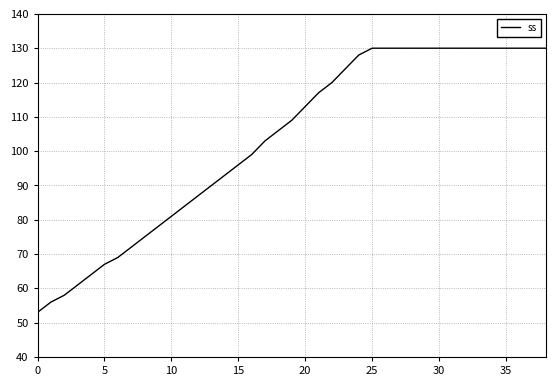

What is the maximum value shown in the chart?

130